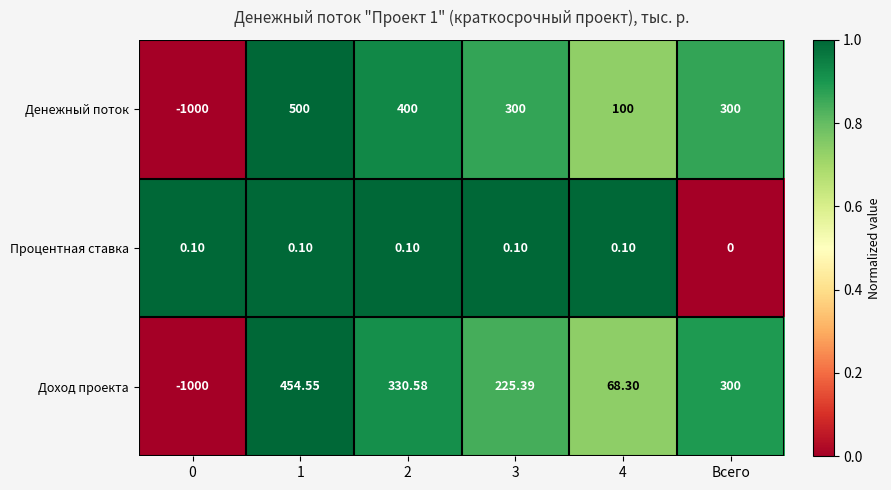

At how many categories does at least one series exceed 0?

6